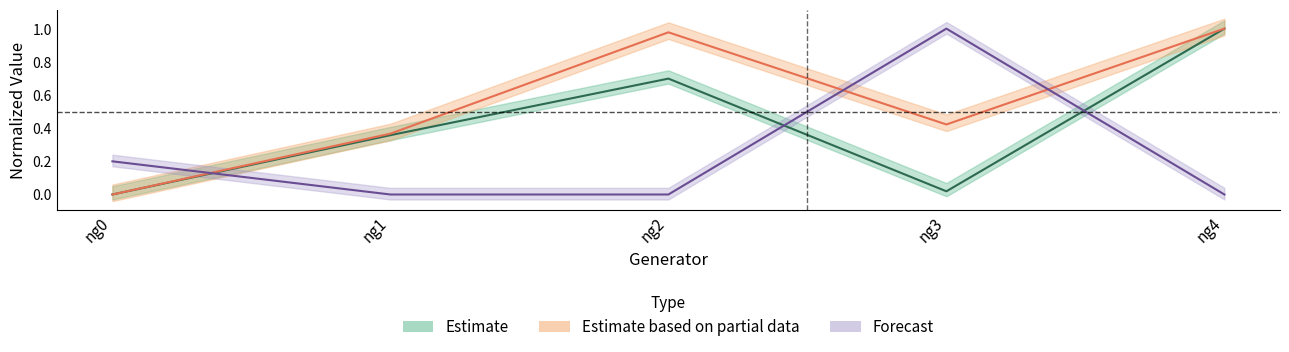

What is the average value of the col1 series?

0.4